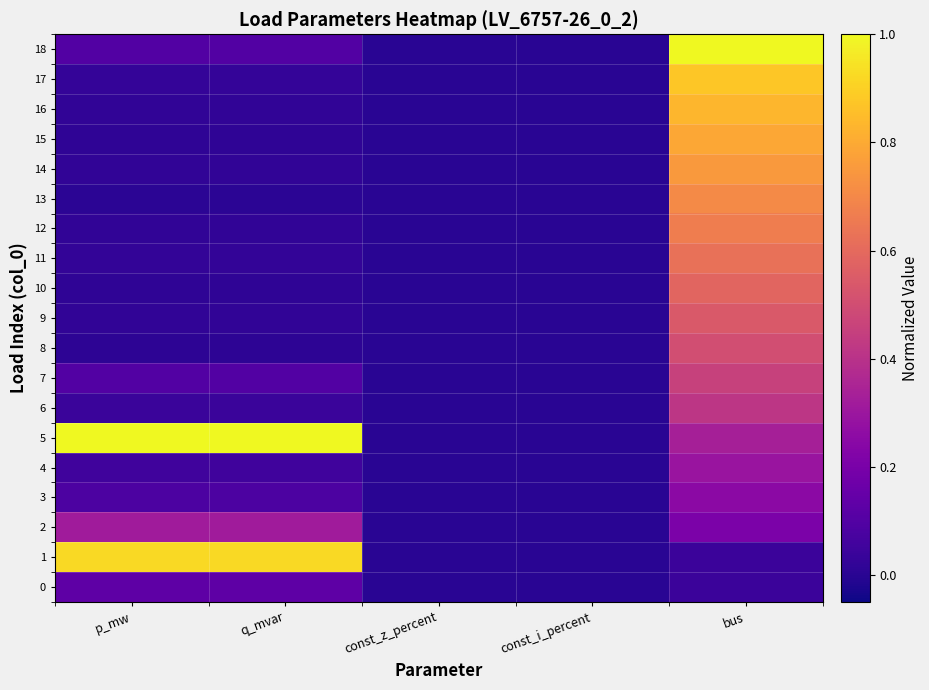

What is the greatest value displayed?

1.0